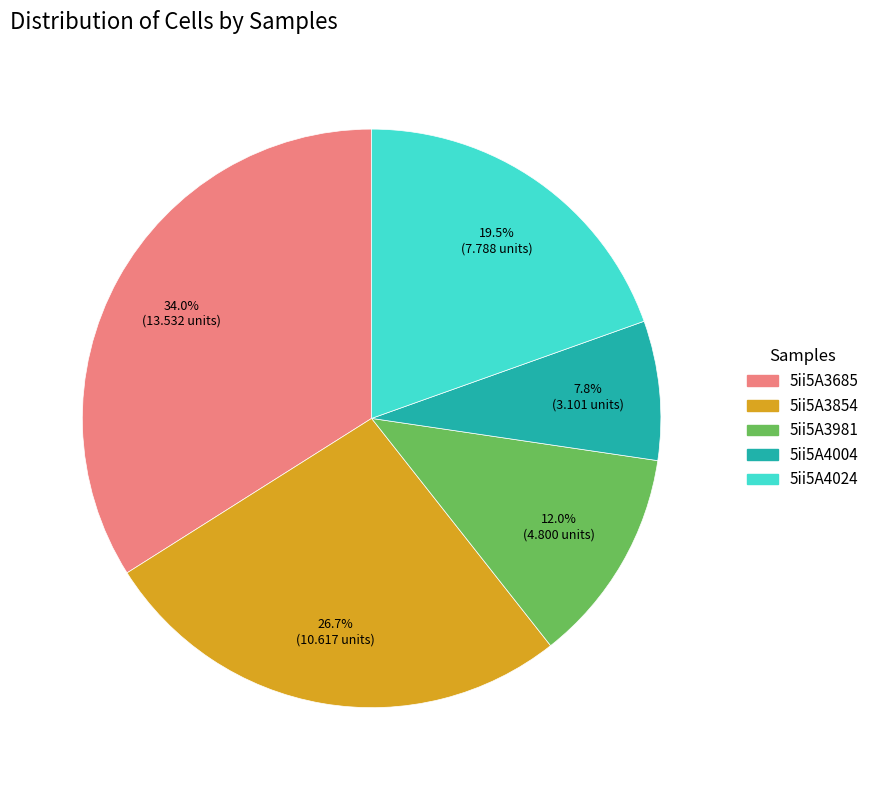

Is there any slice that represents more than half of the pie?

No